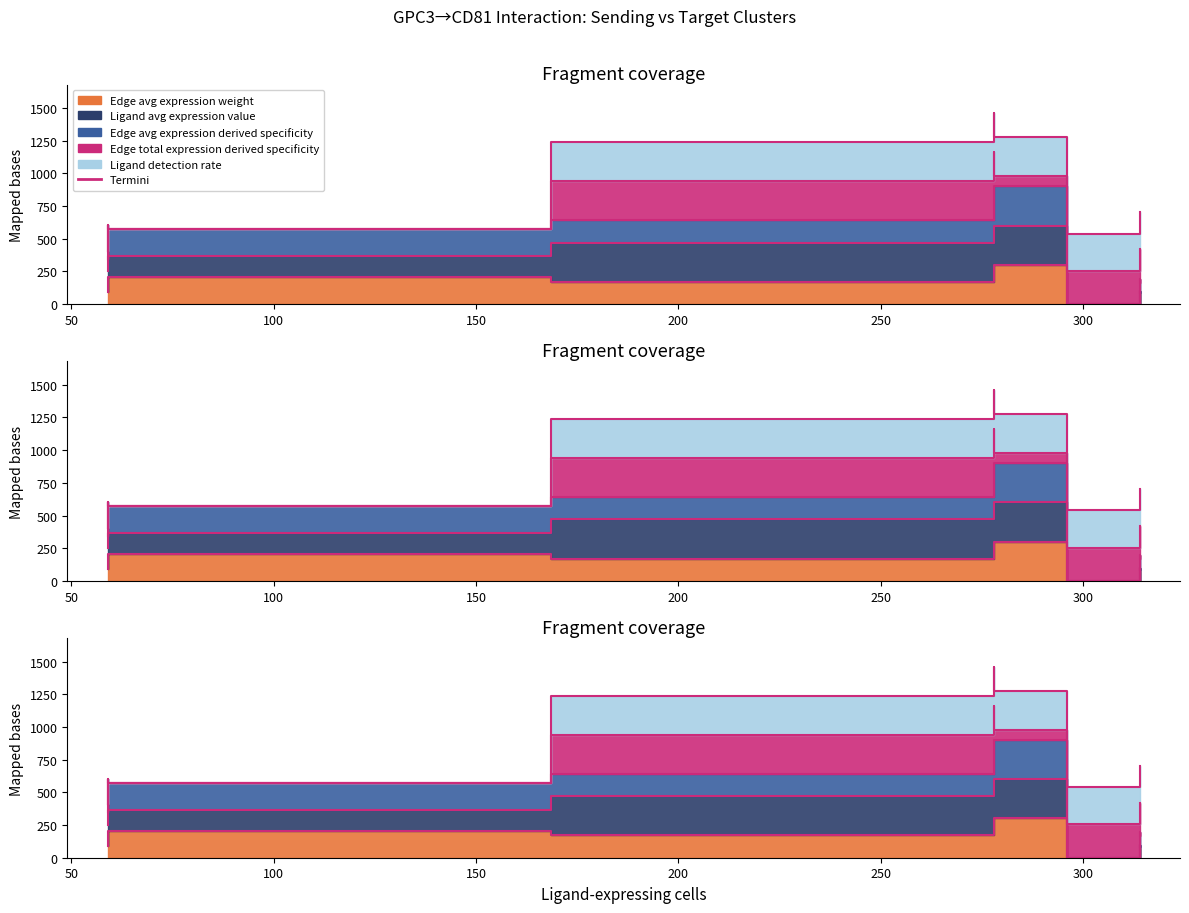

Does the chart display data point markers on the line(s)?

No